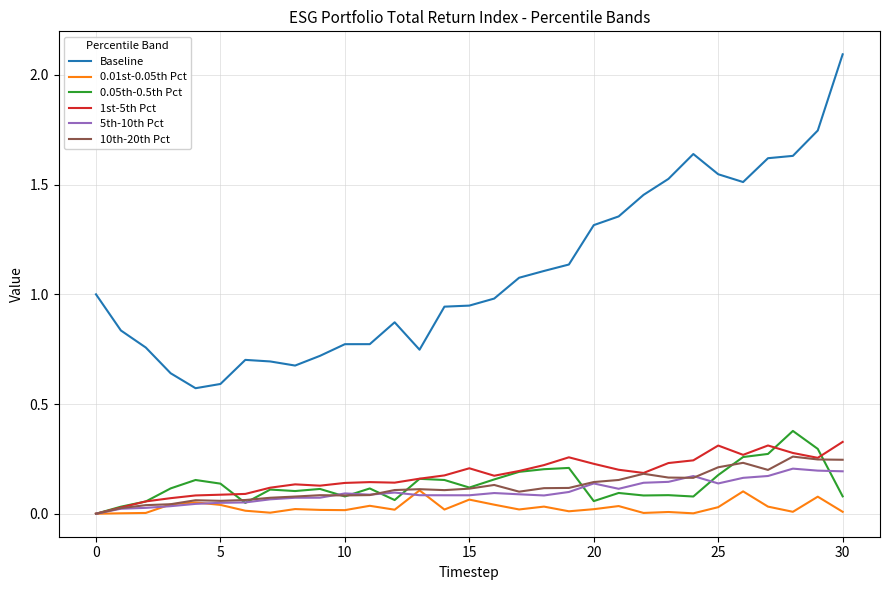

Which series has the largest range (max minus min)?

Baseline